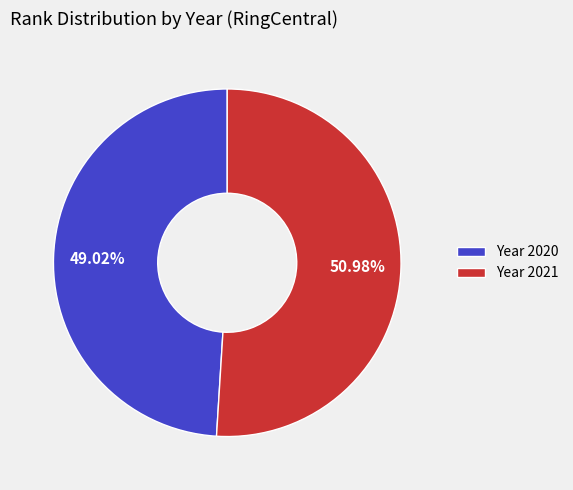

Which category has the smallest portion of the pie?

Year 2020